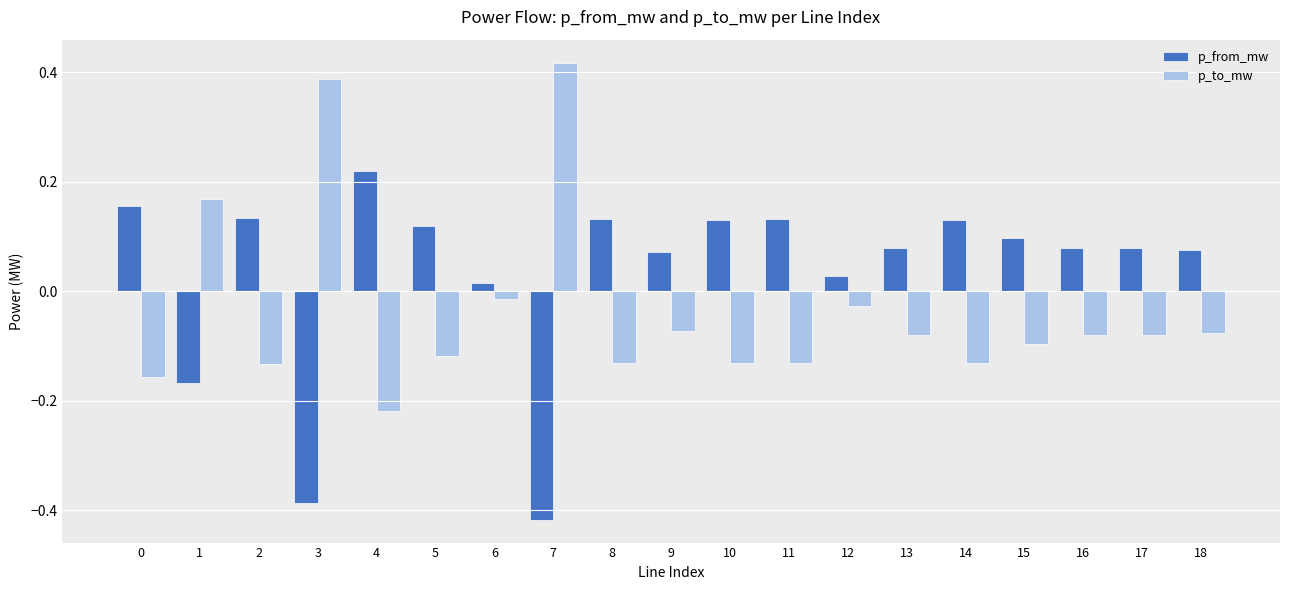

What is the spread (max minus min) of values at 14?

0.3